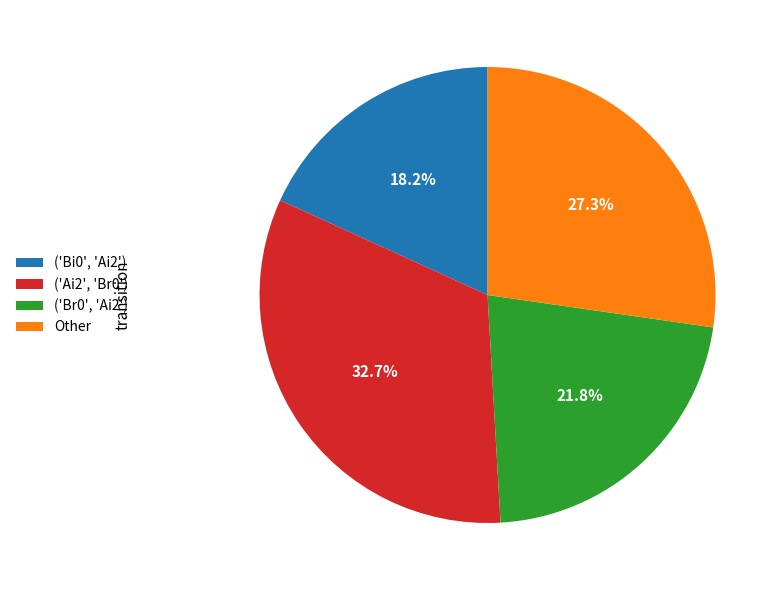

How much of the chart is everything except Other?

72.7%